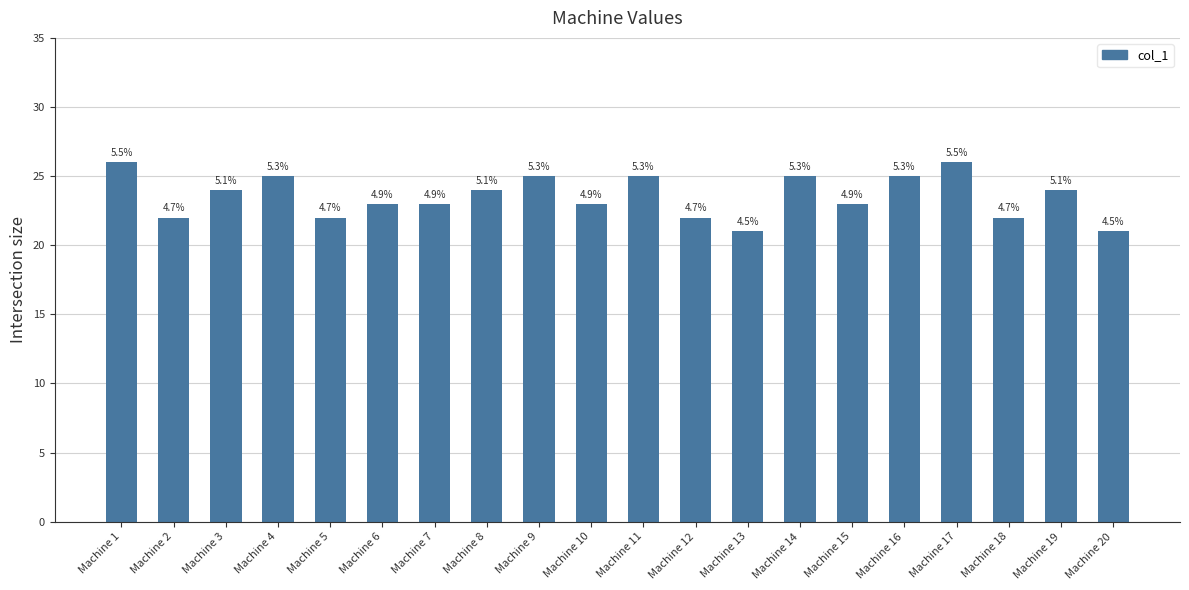

Does the chart contain stacked bars?

No